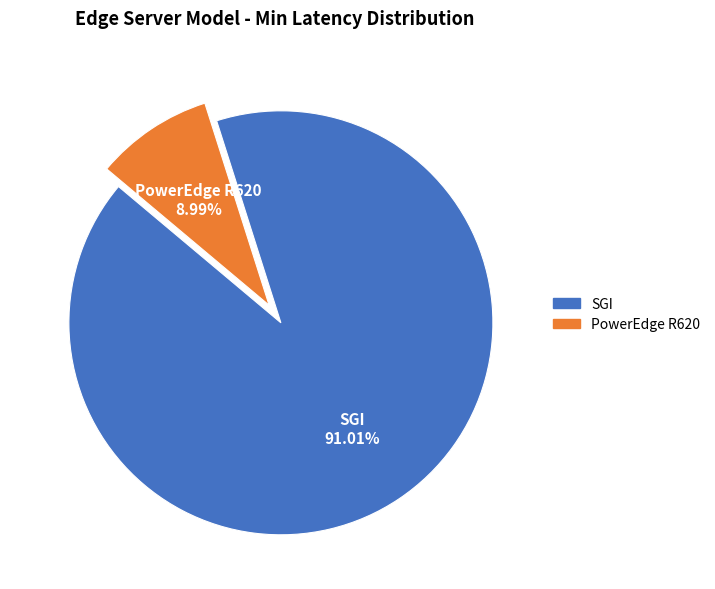

Which slice is the largest?

SGI